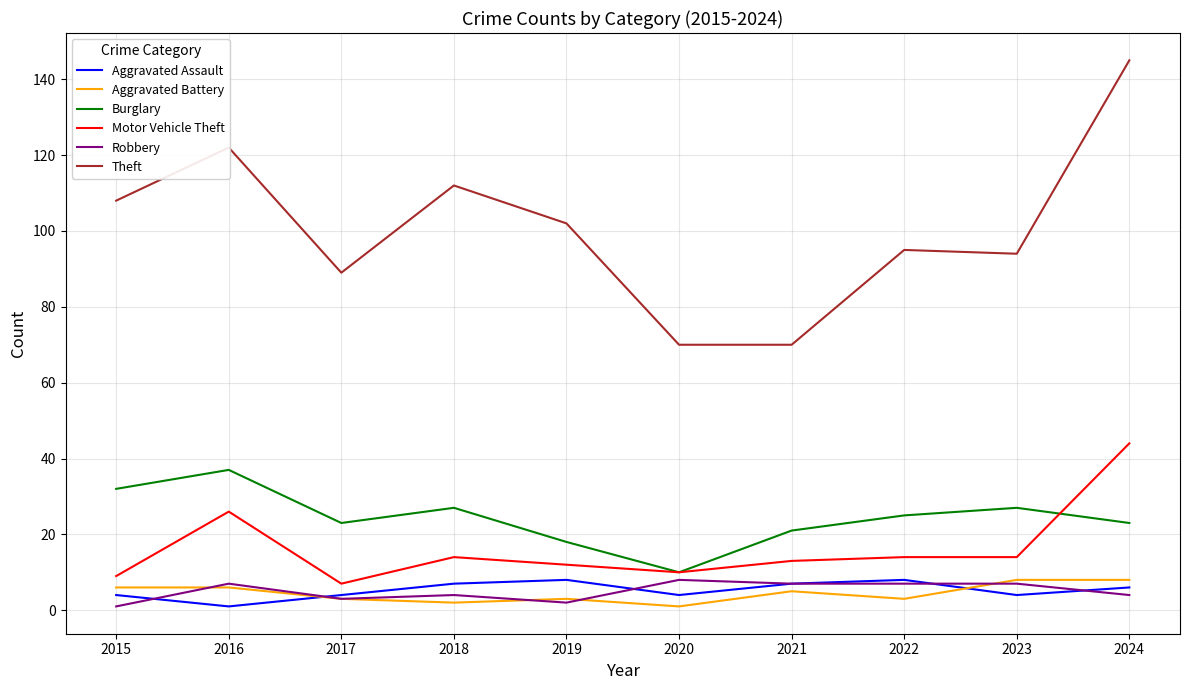

True or false: Theft and Robbery cross at least once.

False